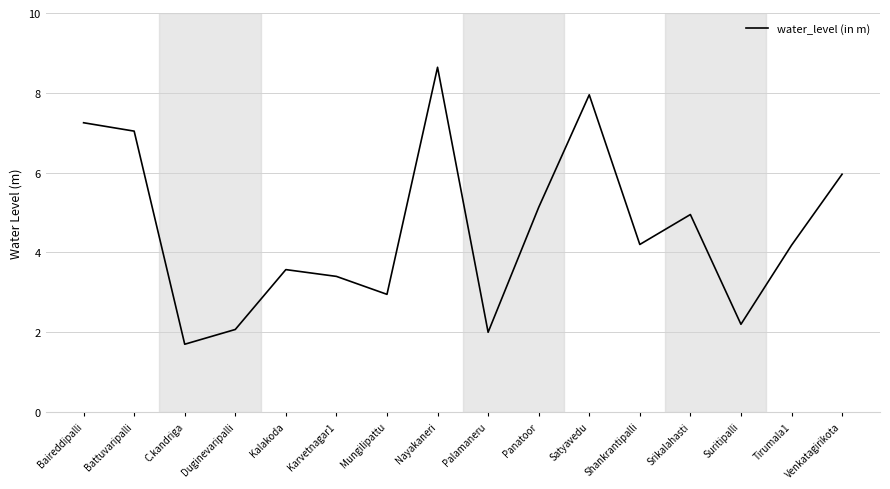

The chart shows a value of 2.0 at Palamaneru. True or false?

True